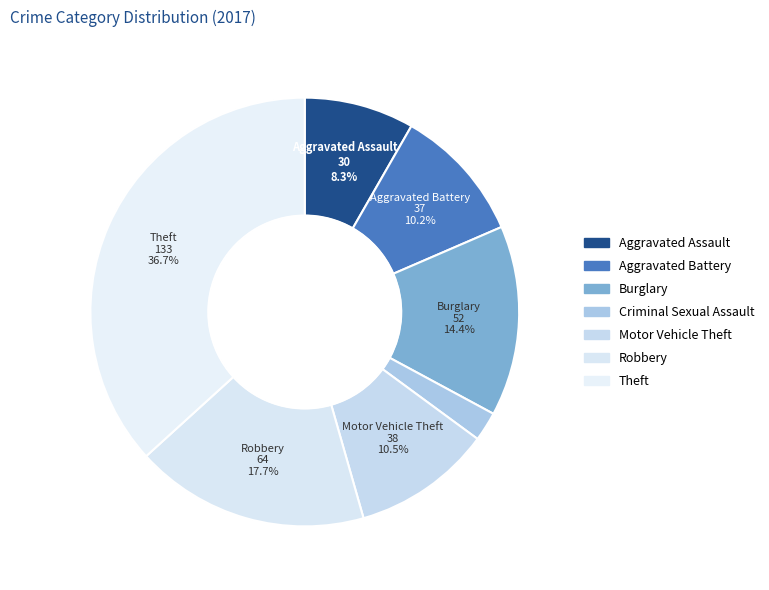

Does any single category account for the majority?

No